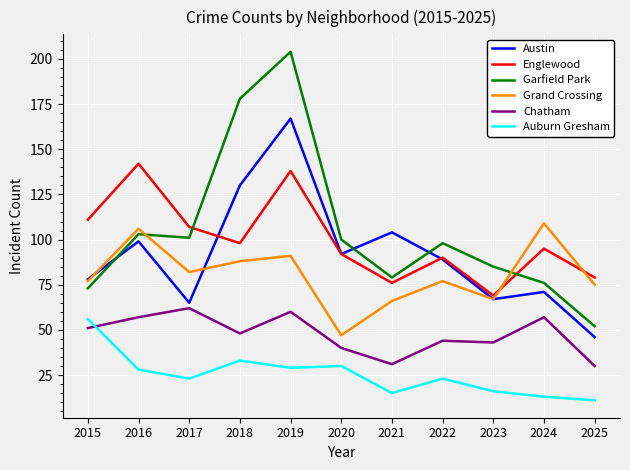

How many values in the Englewood series are below 95?

5